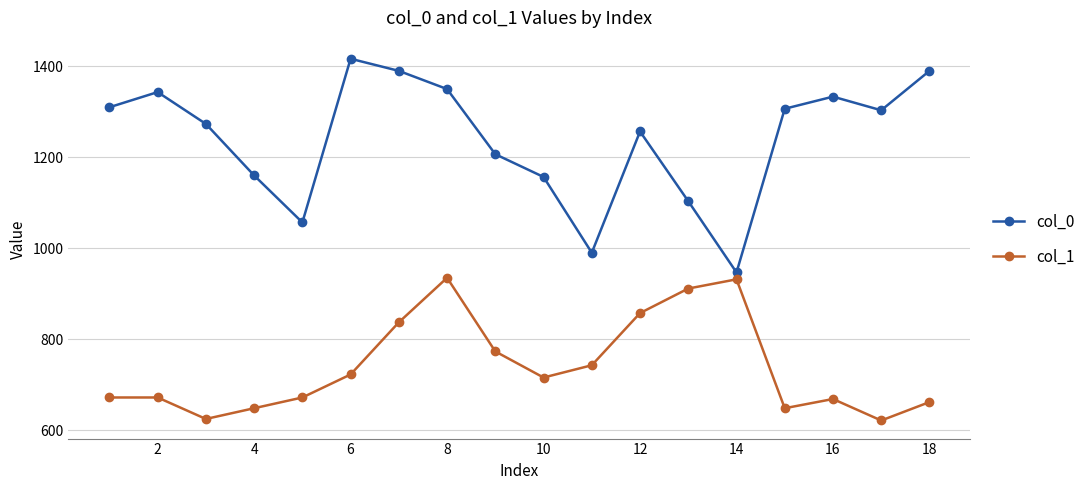

What is the smallest value displayed?

621.0